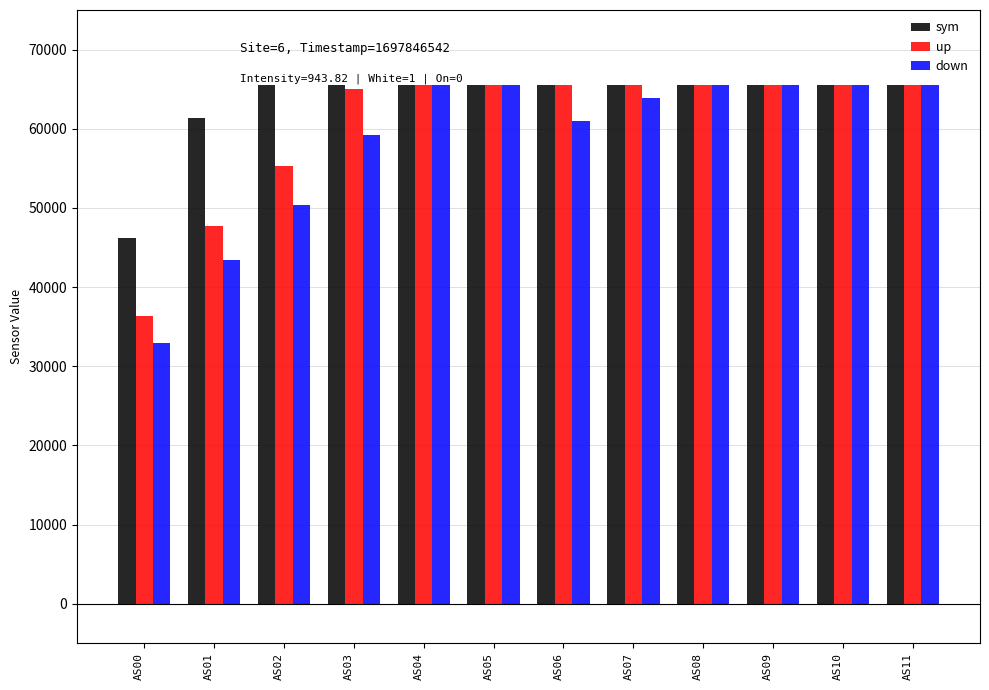

Between AS00 and AS07, which series saw the biggest shift?

down